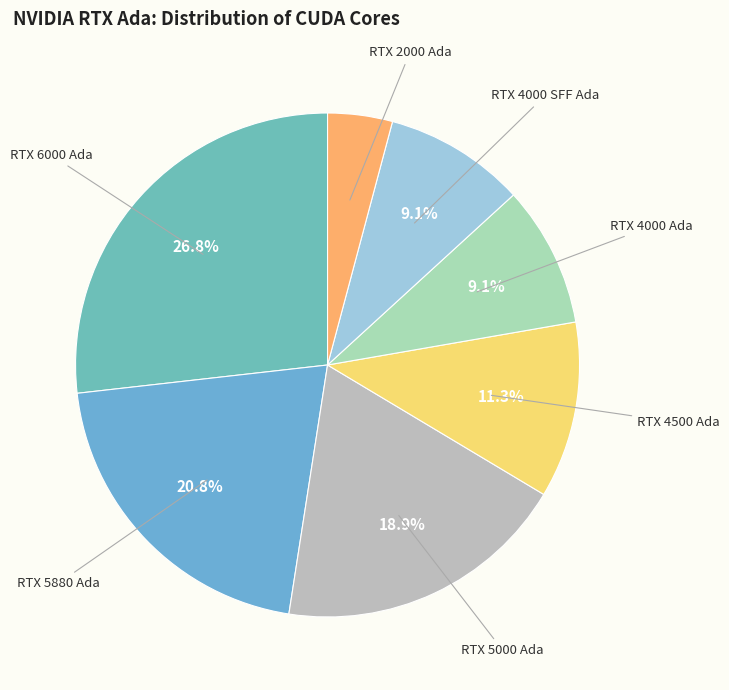

Does RTX 5880 Ada account for over 50% of the chart?

No